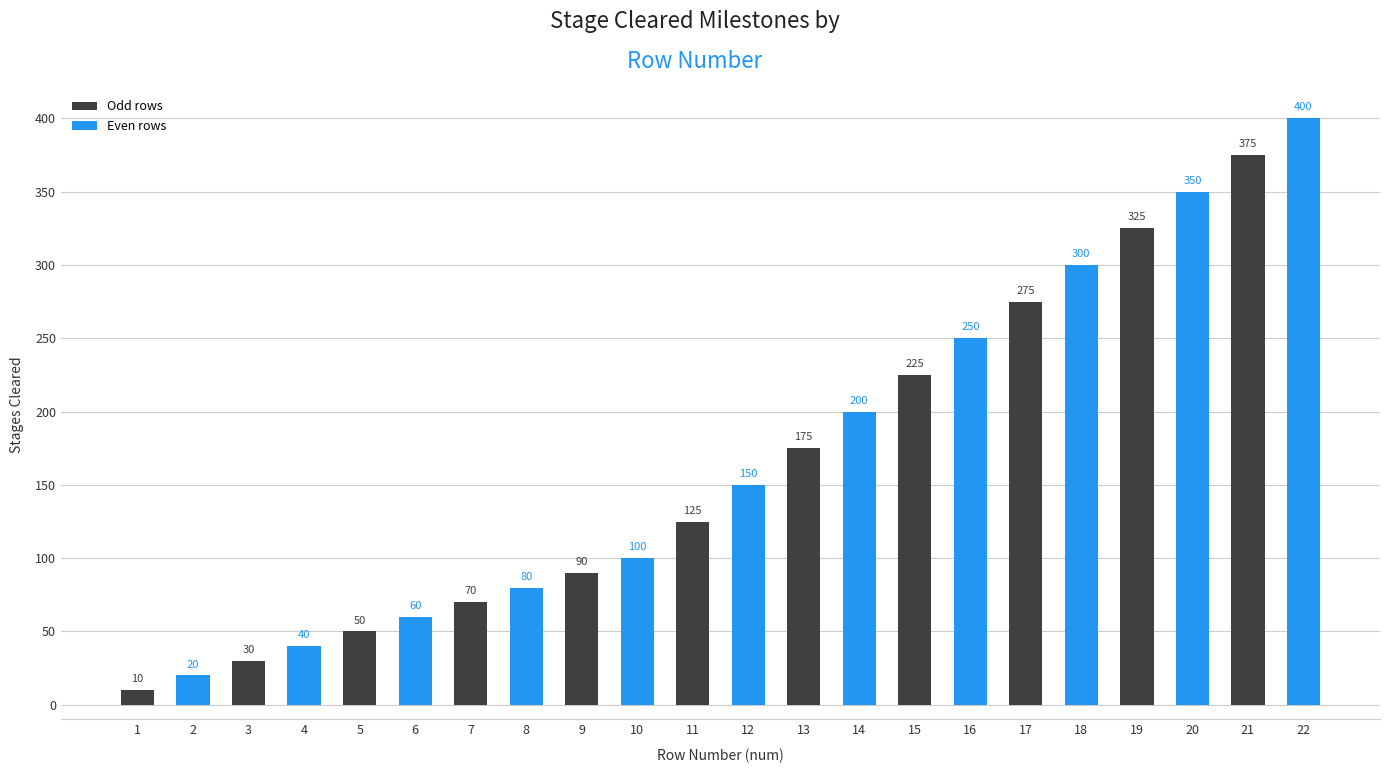

How many categories are shown in the chart?

22